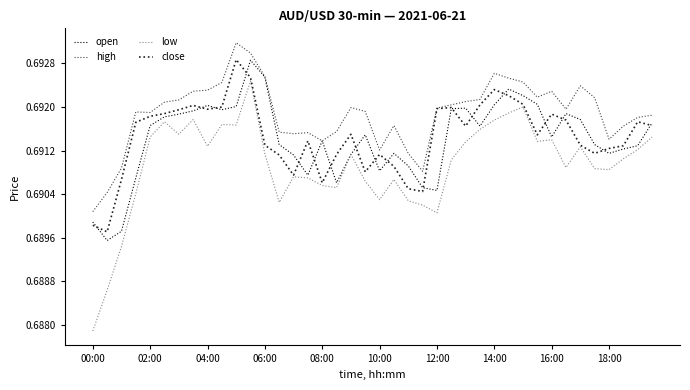

Which series has the widest spread of values?

low